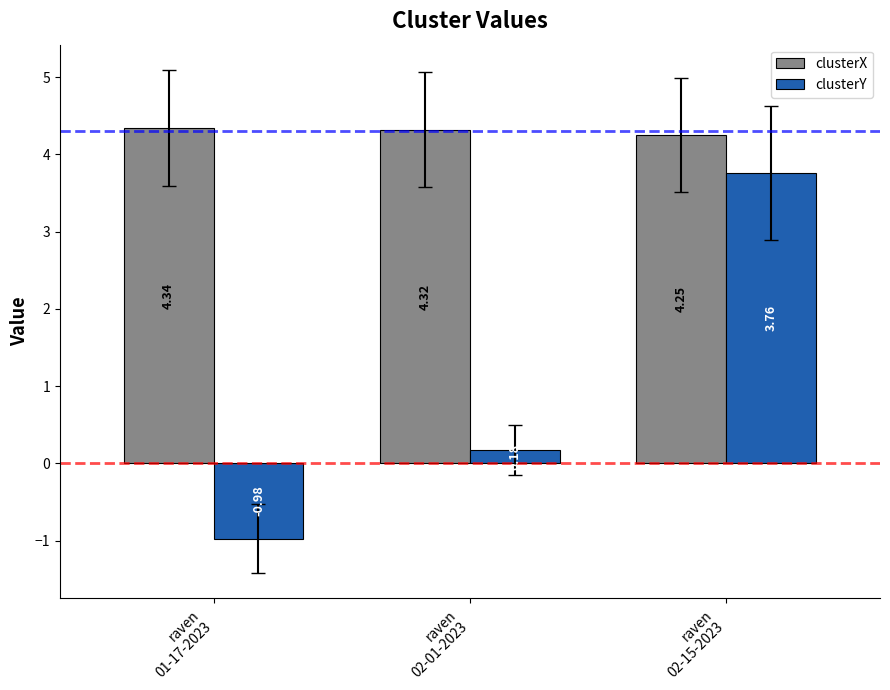

What is the sum of all clusterX values?

12.9